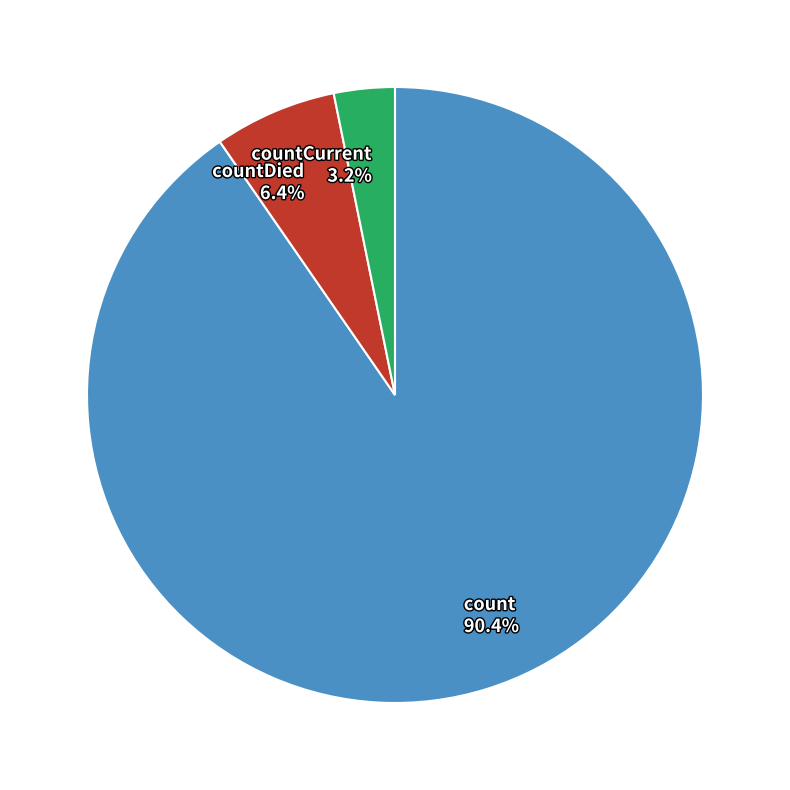

Count the number of slices in the pie.

3